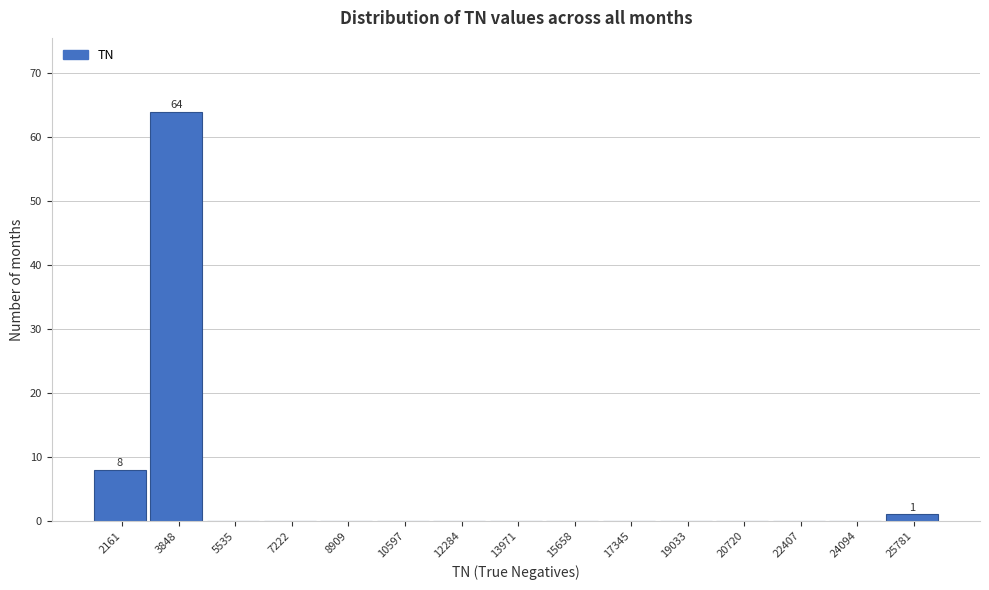

Reading left to right, transcribe all the data shown in this chart.

2161=8	3848=64	5535=0	7222=0	8909=0	10597=0	12284=0	13971=0	15658=0	17345=0	19033=0	20720=0	22407=0	24094=0	25781=1